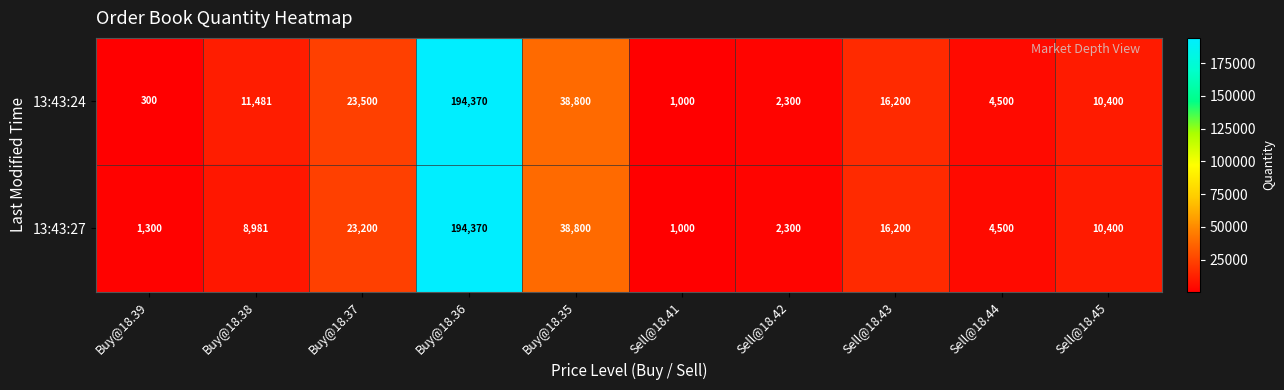

Reading left to right, what are all the values shown in this chart?

13:43:24: Buy@18.39=300	Buy@18.38=11481	Buy@18.37=23500	Buy@18.36=194370	Buy@18.35=38800	Sell@18.41=1000	Sell@18.42=2300	Sell@18.43=16200	Sell@18.44=4500	Sell@18.45=10400
13:43:27: Buy@18.39=1300	Buy@18.38=8981	Buy@18.37=23200	Buy@18.36=194370	Buy@18.35=38800	Sell@18.41=1000	Sell@18.42=2300	Sell@18.43=16200	Sell@18.44=4500	Sell@18.45=10400